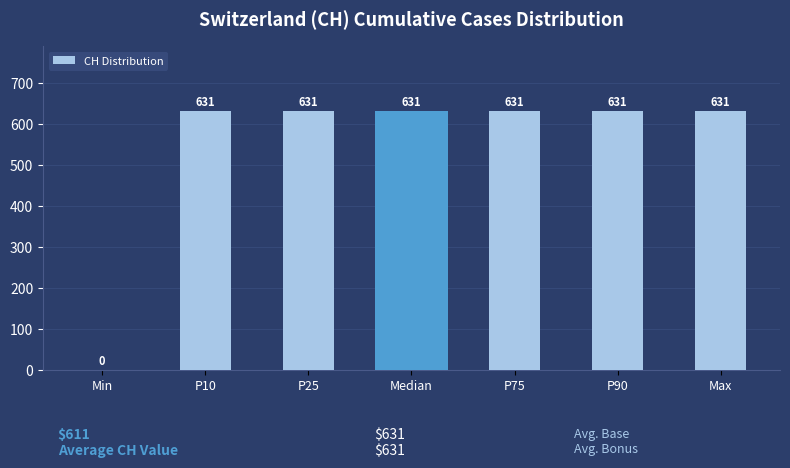

Reading right to left, extract all data points from this chart.

Max=631	P90=631	P75=631	Median=631	P25=631	P10=631	Min=0